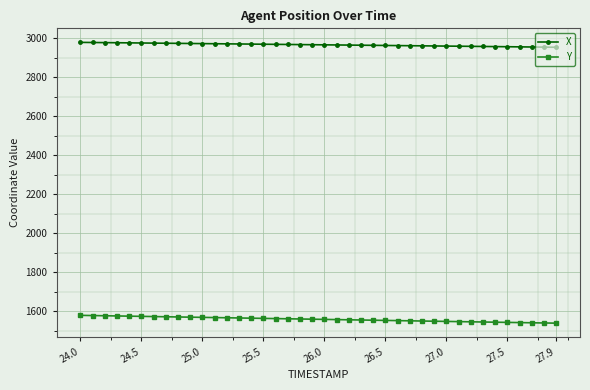

How many lines are shown in the chart?

2